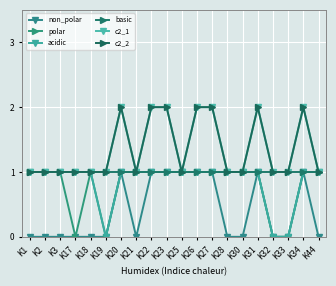

The acidic series shows 1 at K31. True or false?

True